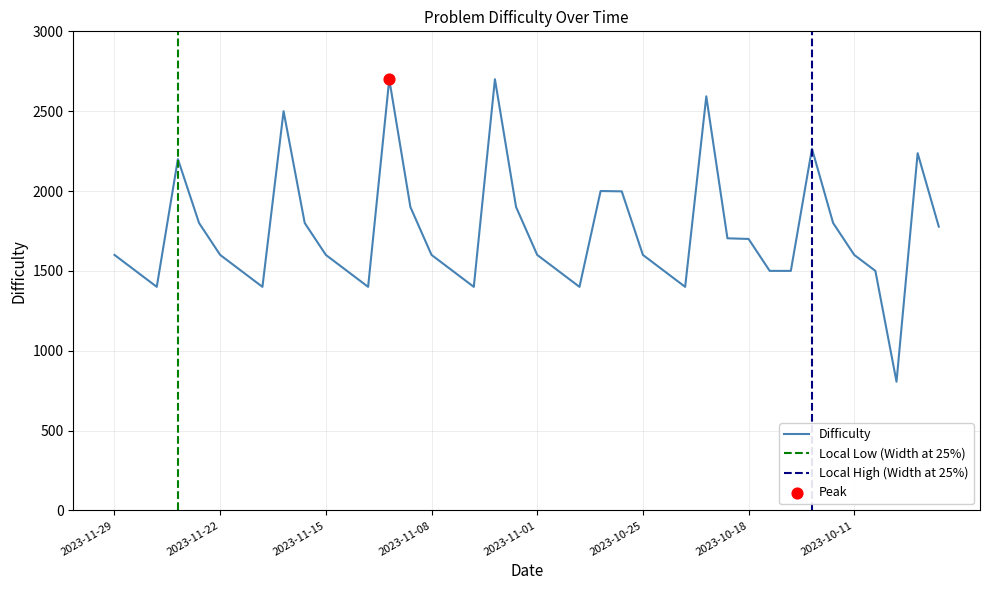

What is the ratio of the value at 2023-11-09 to the value at 2023-11-10?

0.7